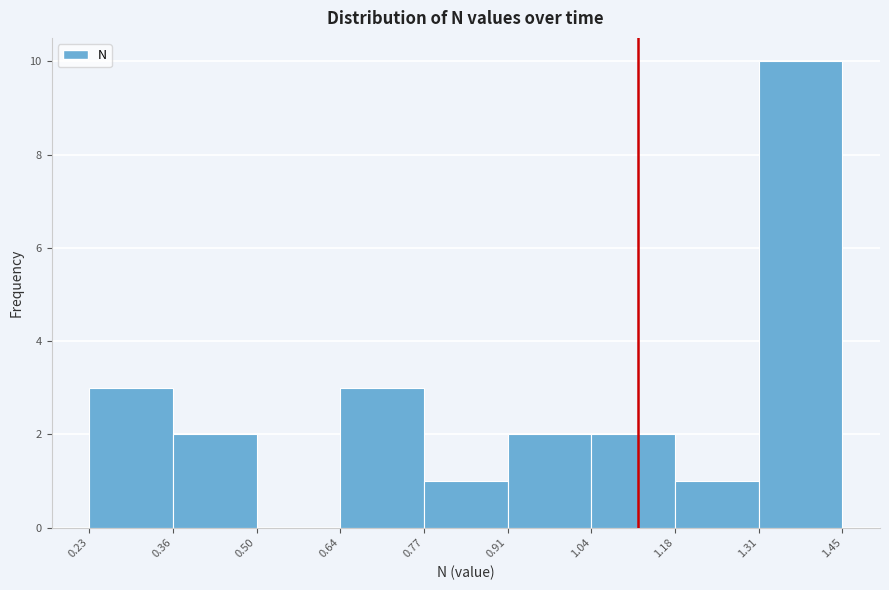

Reading left to right, list every bar in this chart as the range it spans on the x-axis followed by its height. The values are not printed on the chart, so give them approximately, as read against the axis.

0.23 to 0.36: 3
0.36 to 0.50: 2
0.50 to 0.64: 0
0.64 to 0.77: 3
0.77 to 0.91: 1
0.91 to 1.04: 2
1.04 to 1.18: 2
1.18 to 1.31: 1
1.31 to 1.45: 10